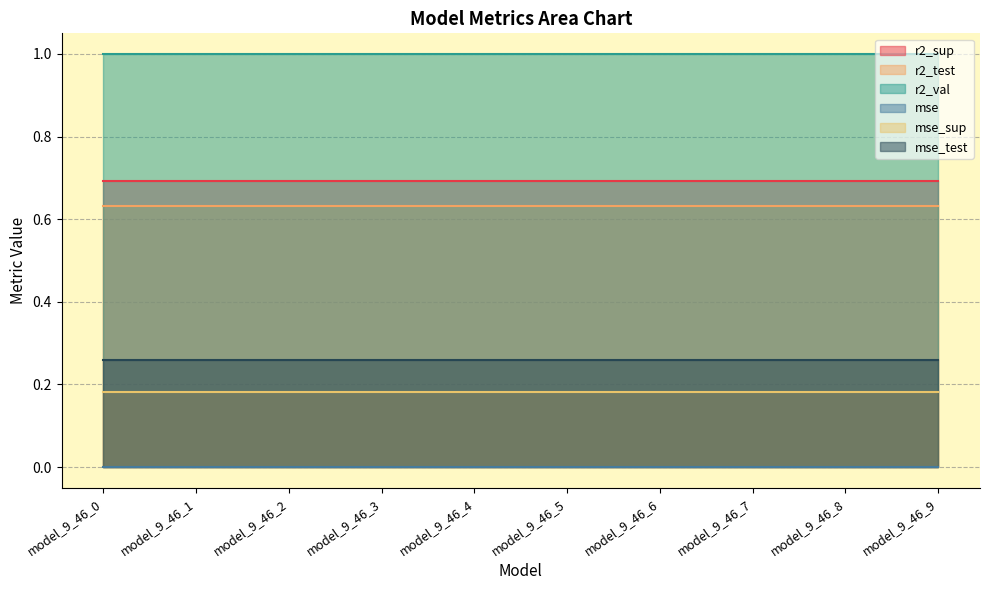

What value does the r2_sup series have at model_9_46_9?

0.7